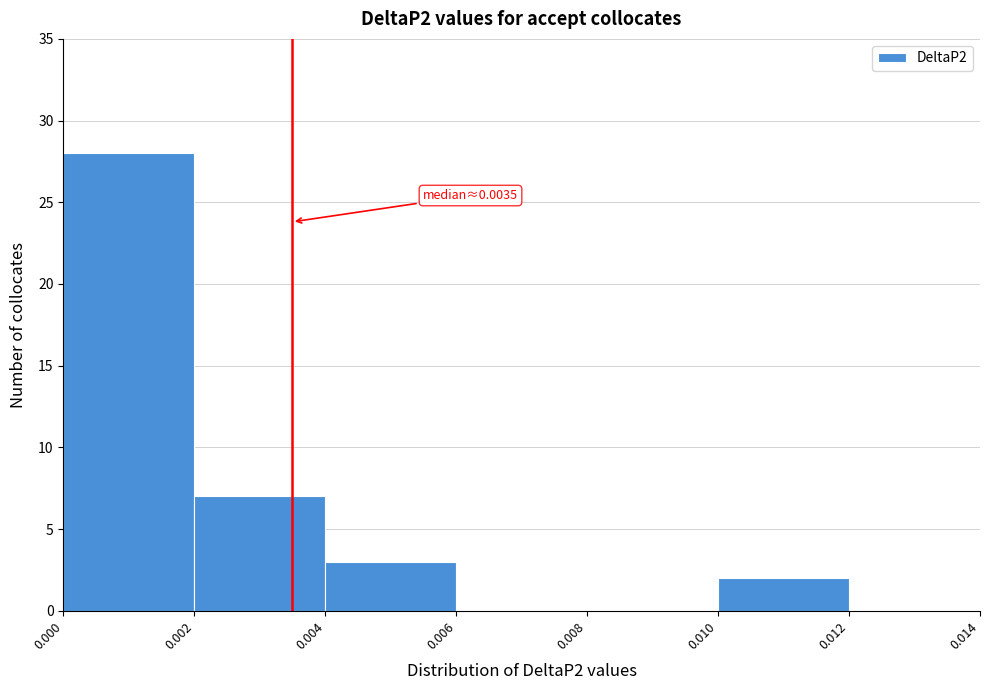

Over which range of the x-axis is the bar tallest?

0.000 to 0.002